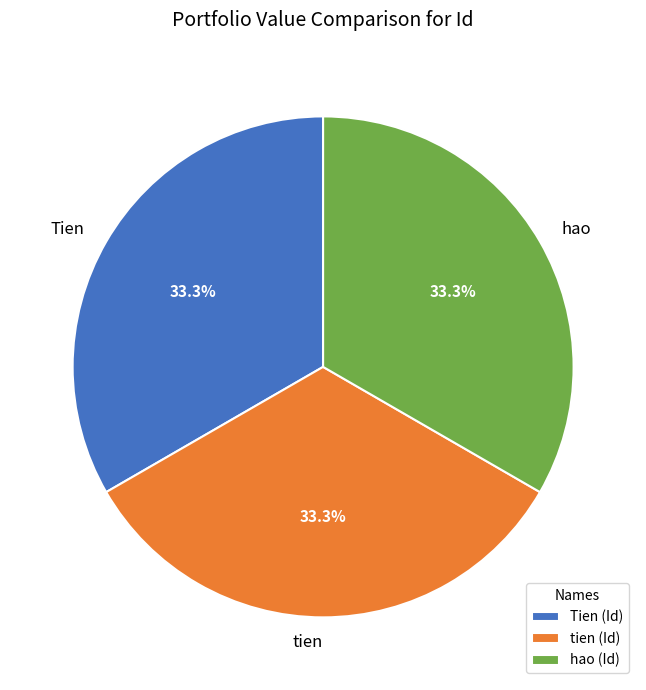

Does any single category account for the majority?

No